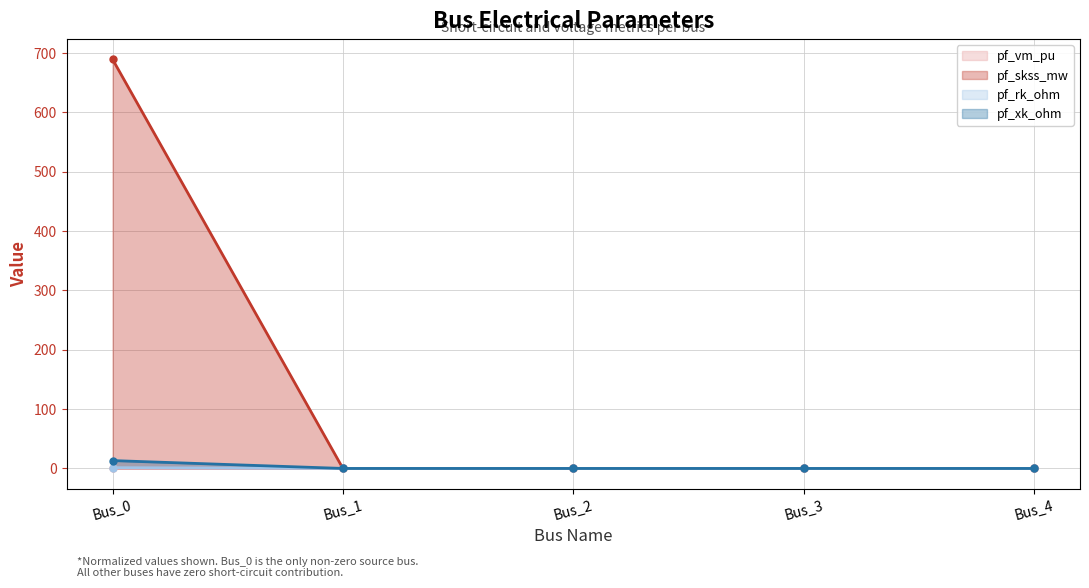

Between Bus_1 and Bus_4, which is larger?

Bus_4